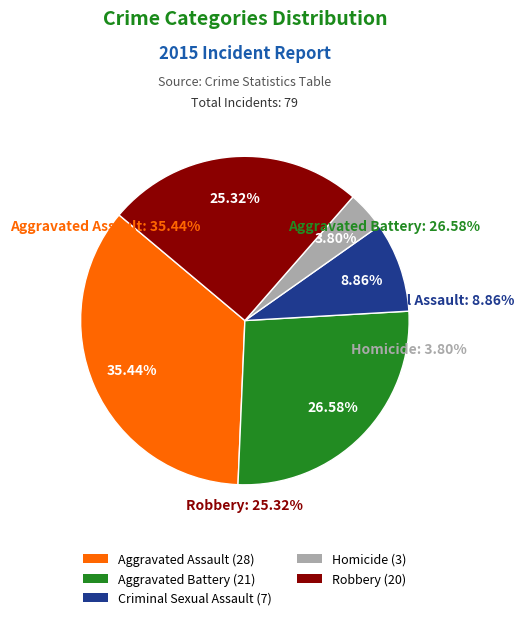

How many segments does this pie chart have?

5